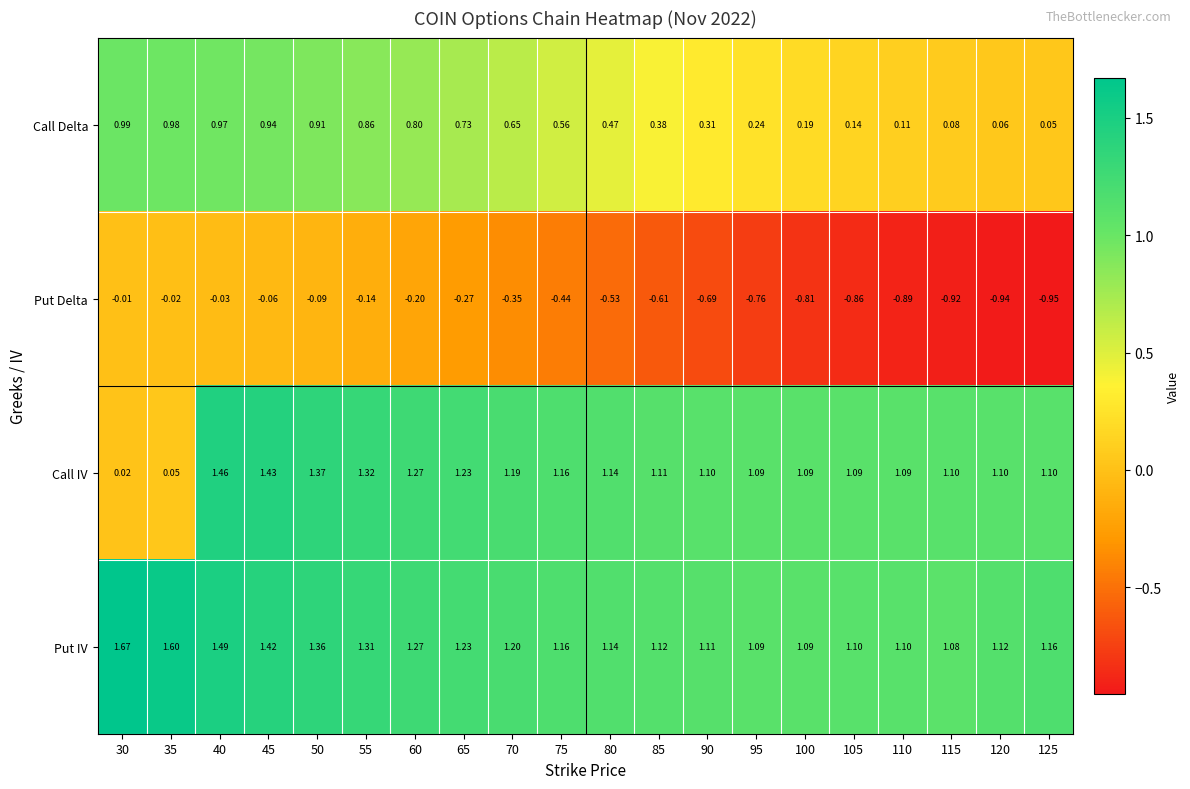

Which series has the largest total across all categories?

Put IV